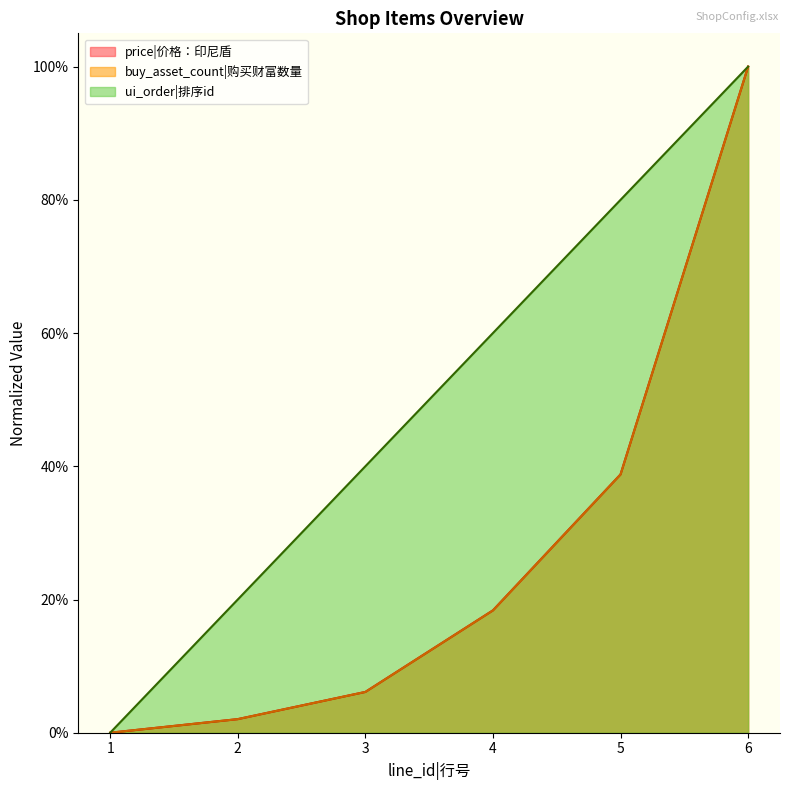

What is the value of the price|价格：印尼盾 point at the 3rd from the left?

0.1